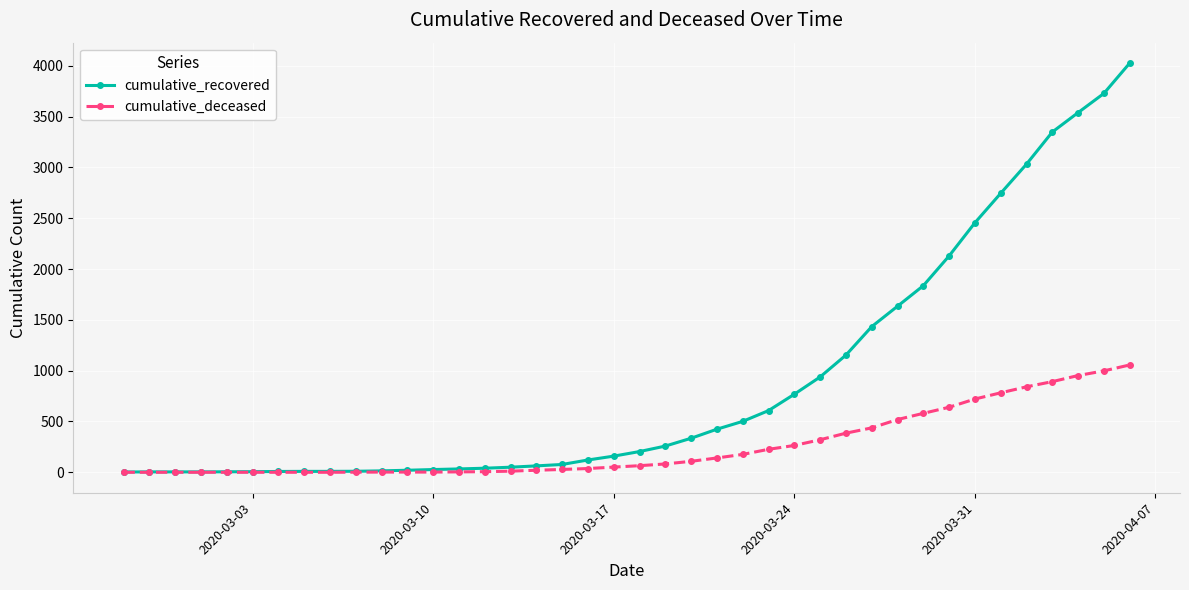

What is the greatest value displayed?

4026